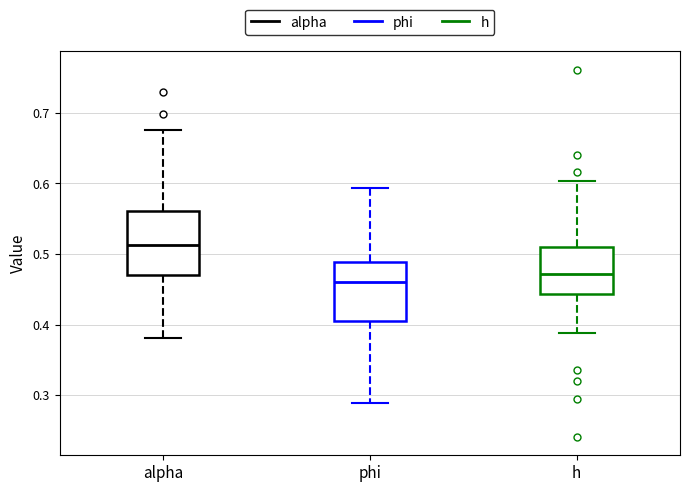

Reading left to right, transcribe this box plot: for each box, give where its median line is, the range the box spans, and where its two whiskers end, as read against the y-axis. The values are not printed on the chart, so give them approximately, as read against the axis.

alpha: median 0.51, box 0.47 to 0.56, whiskers 0.38 to 0.68
phi: median 0.46, box 0.41 to 0.49, whiskers 0.29 to 0.59
h: median 0.47, box 0.44 to 0.51, whiskers 0.39 to 0.60